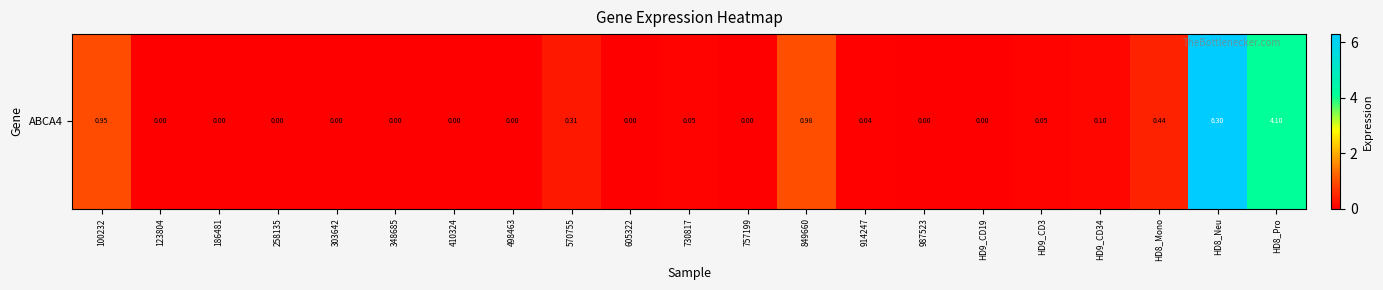

What is the sum of all values?

13.3